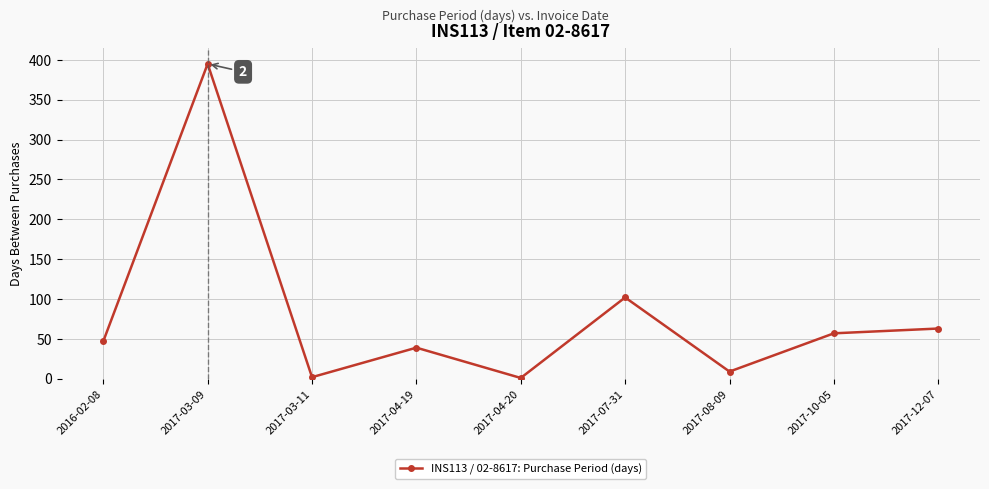

What is the value of the 8th point from the left?

57